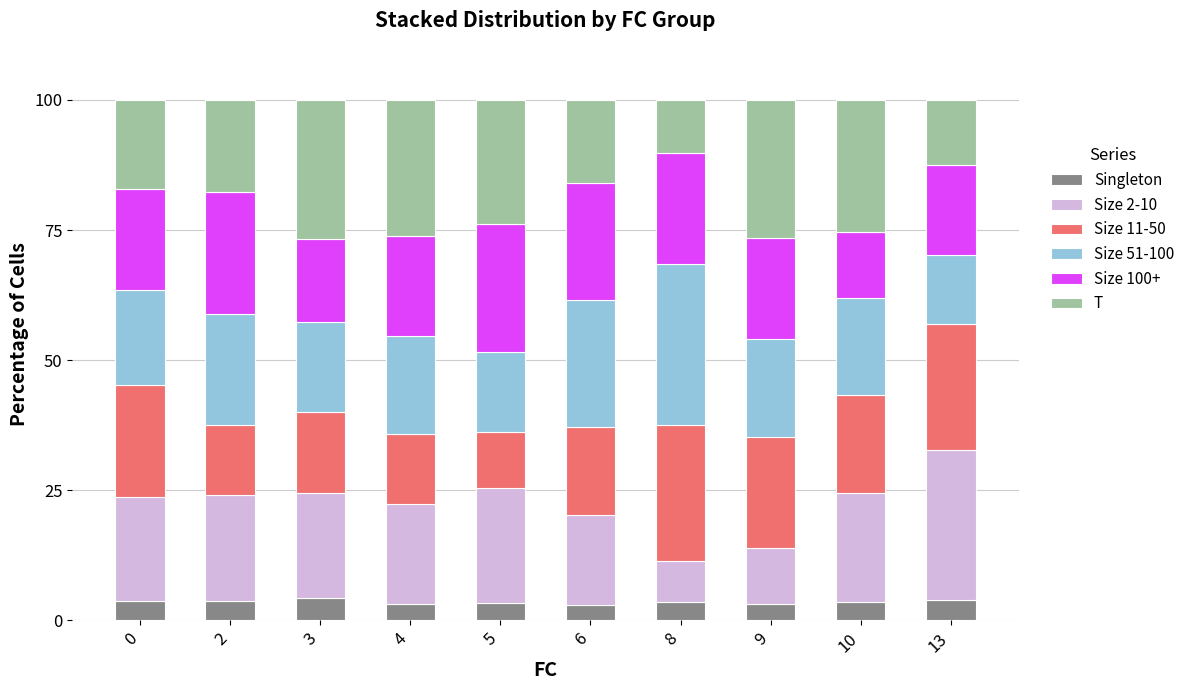

What is the minimum value for Singleton?

2.9